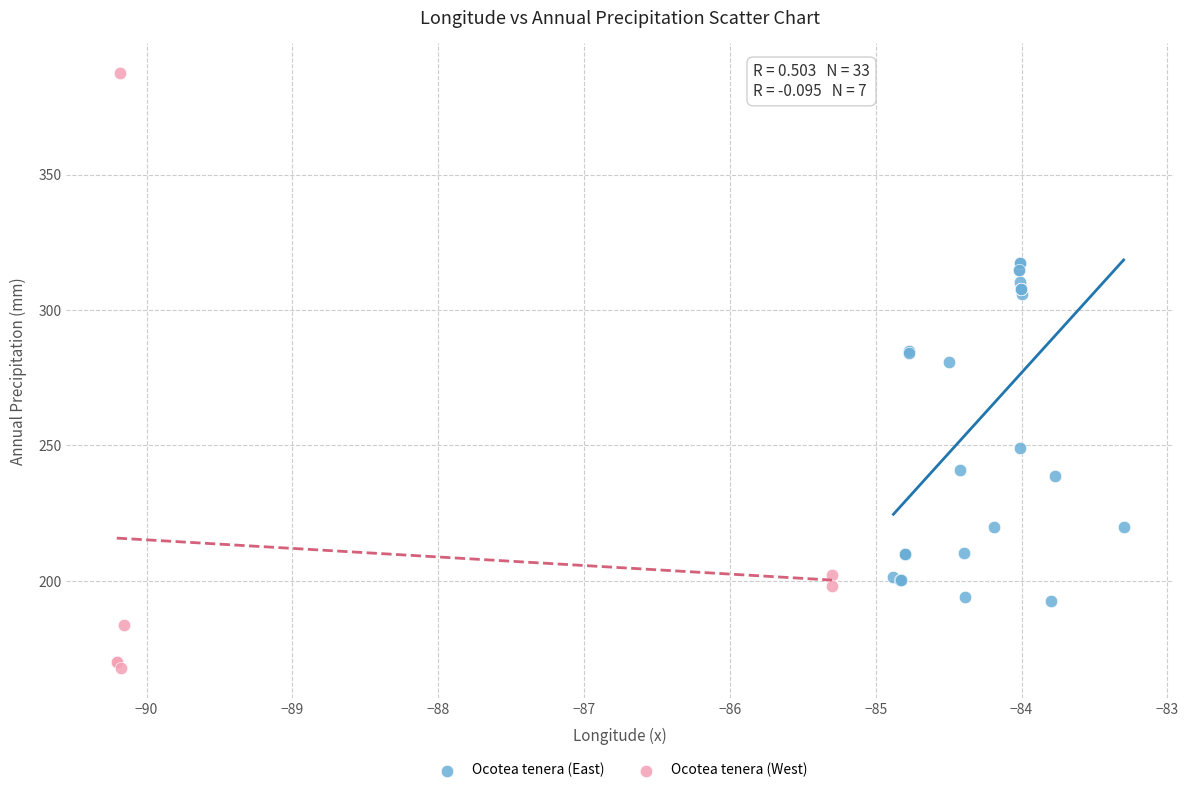

Which series contains the highest Y value?

Ocotea tenera (West)